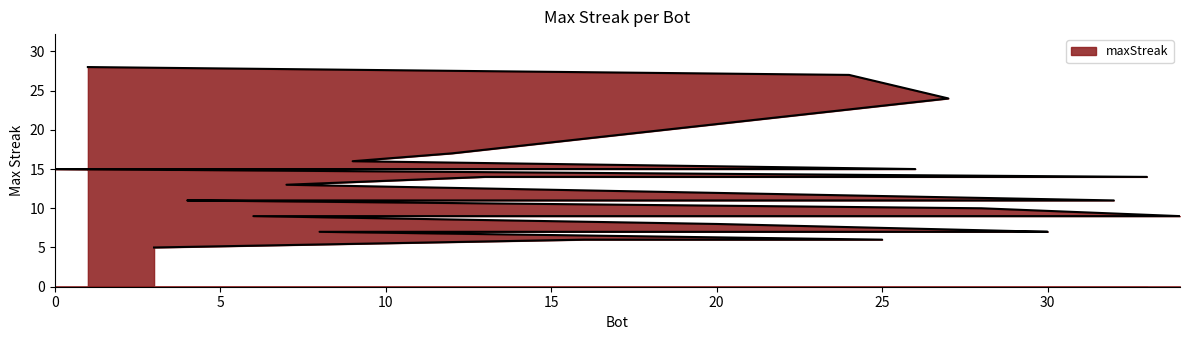

What value does the data have at 8?

7